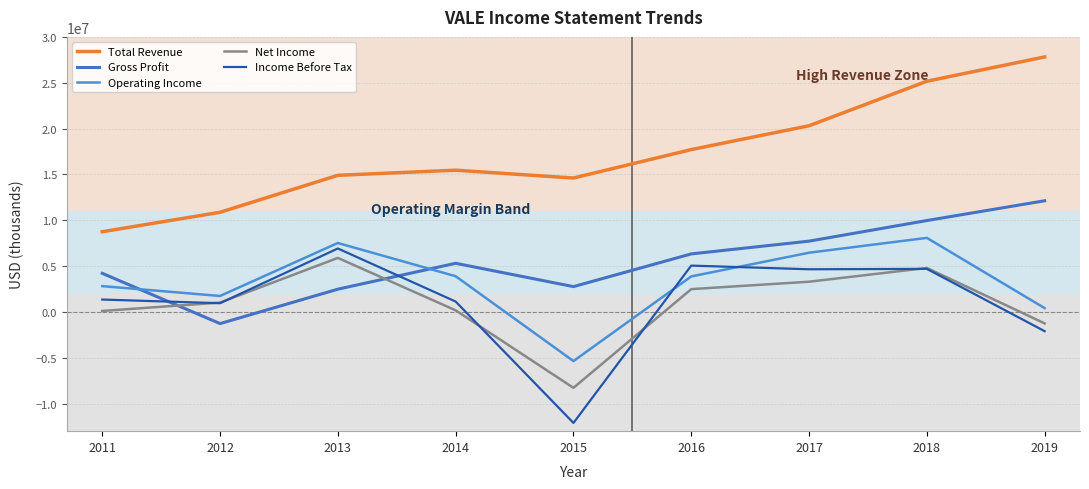

Is it true that Operating Income equals 3897600 at 2014?

True